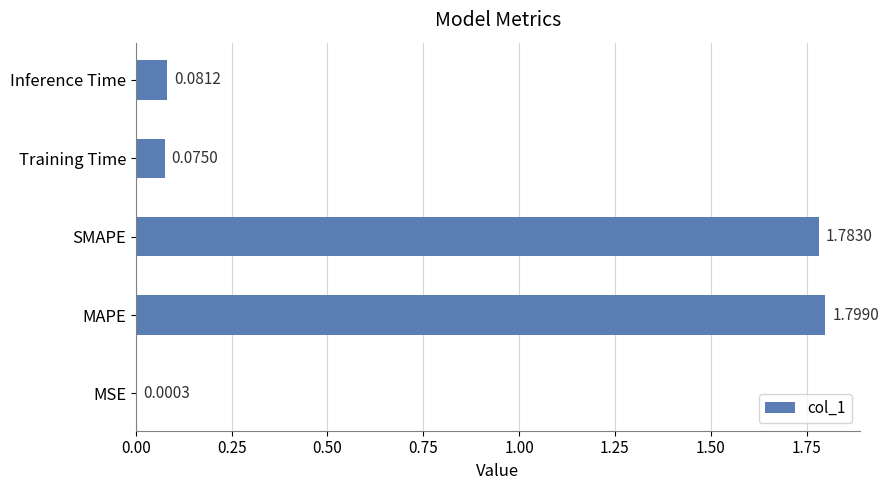

What is the change in value from MAPE to Training Time?

-1.7